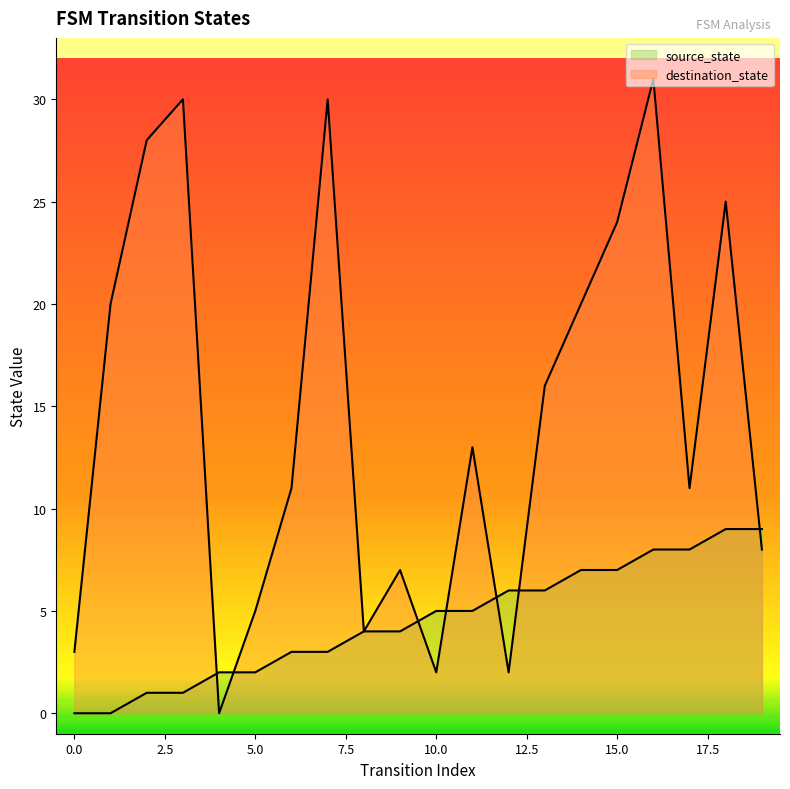

Rank the series by their maximum value, from highest to lowest.

destination_state, source_state